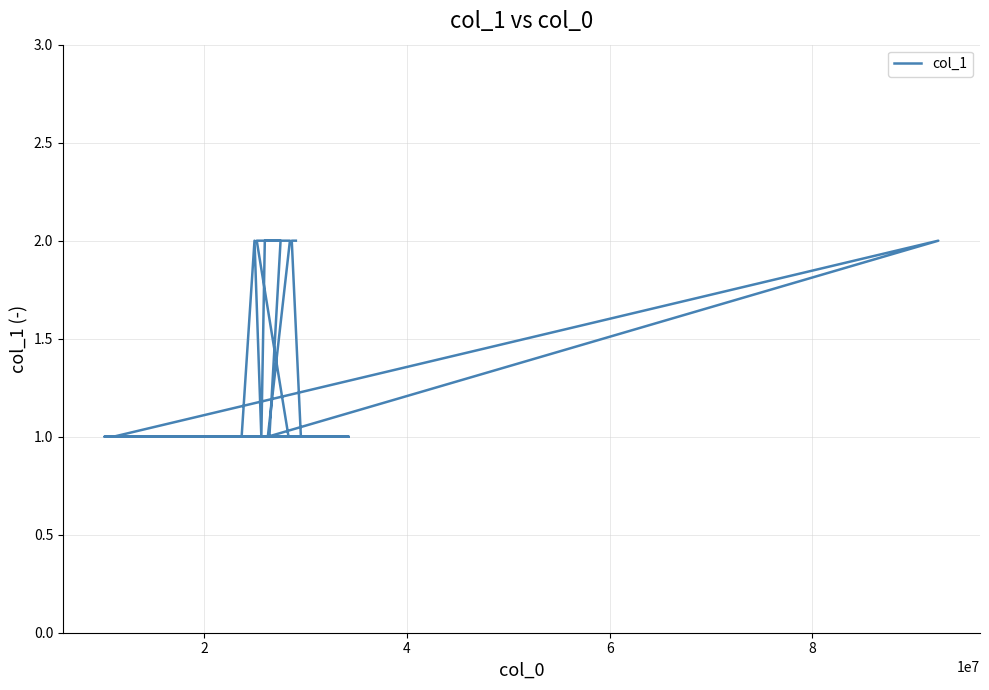

How many interior local peaks (higher than both neighbors) does the data have?

2